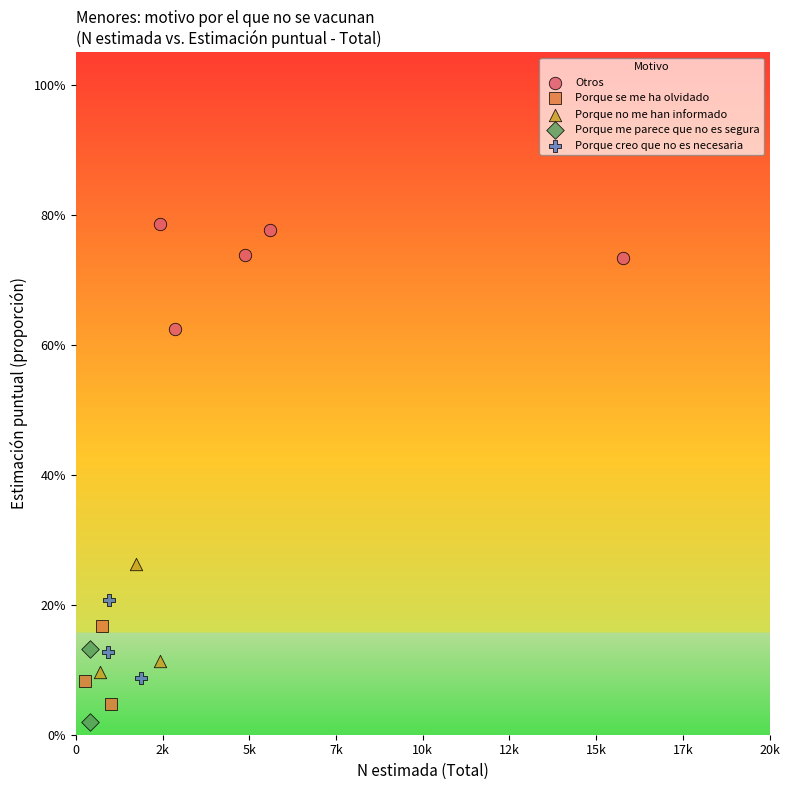

Which series reaches the minimum Y coordinate?

Porque me parece que no es segura